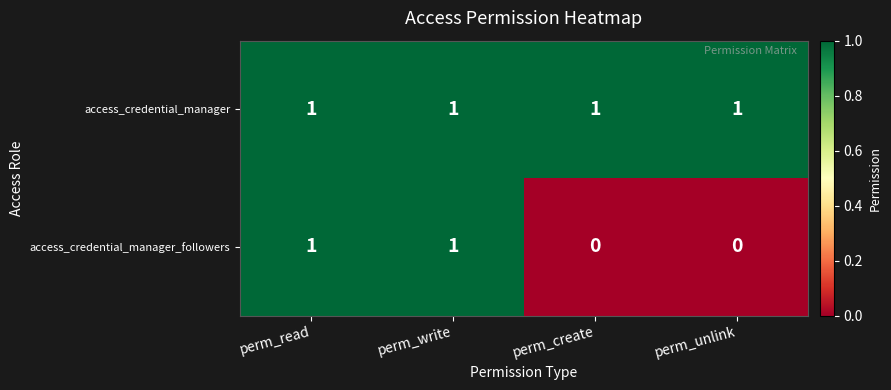

At perm_unlink, list the series in order from largest to smallest.

access_credential_manager, access_credential_manager_followers